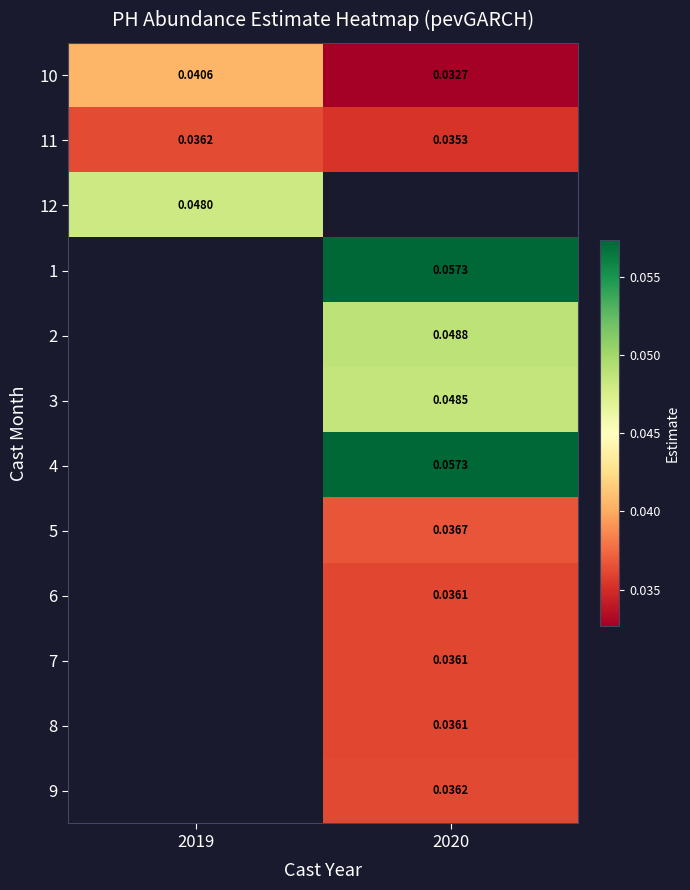

Which category has the lowest value across all series?

2020